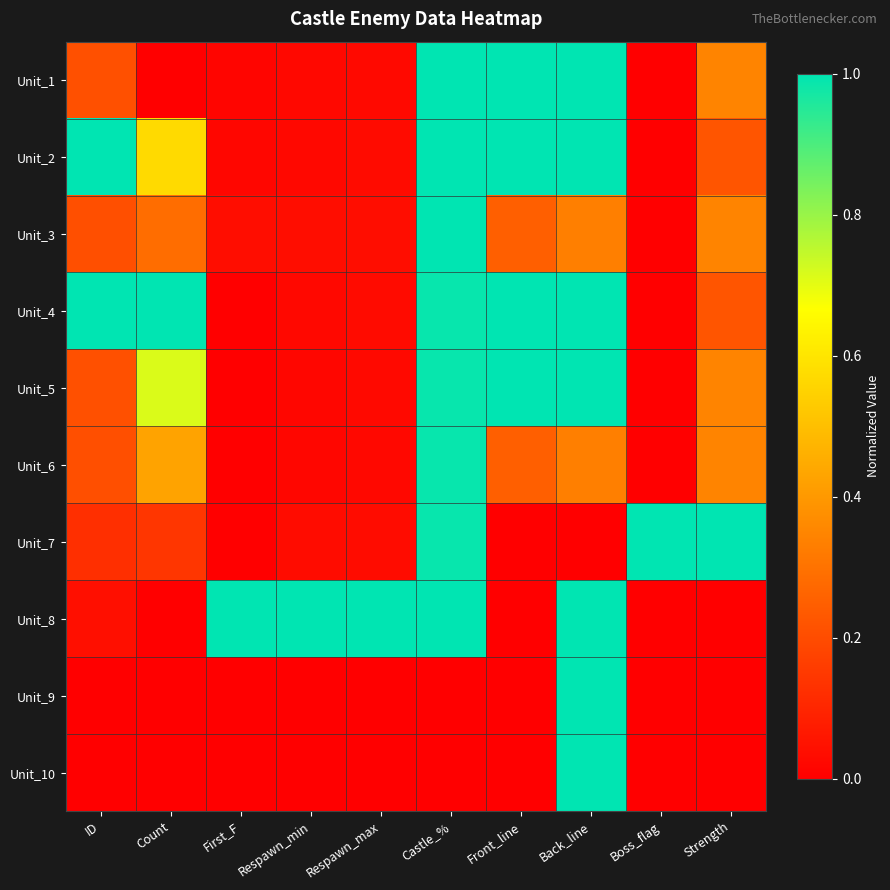

Between ID and Back_line, which series saw the biggest shift?

Unit_9